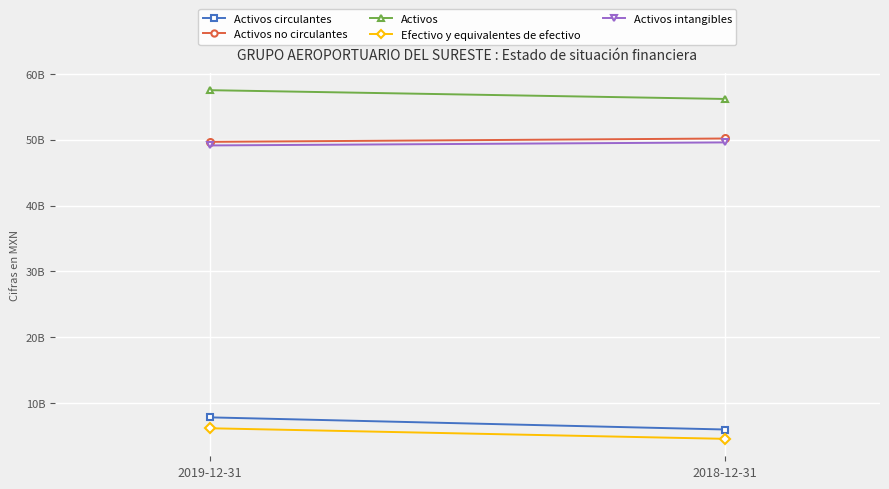

At which label does Efectivo y equivalentes de efectivo reach its peak?

2019-12-31